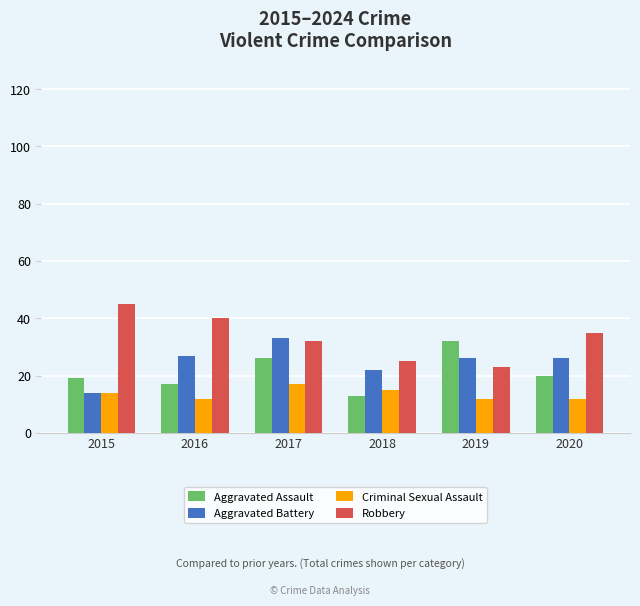

Between 2016 and 2018, which series saw the biggest shift?

Robbery